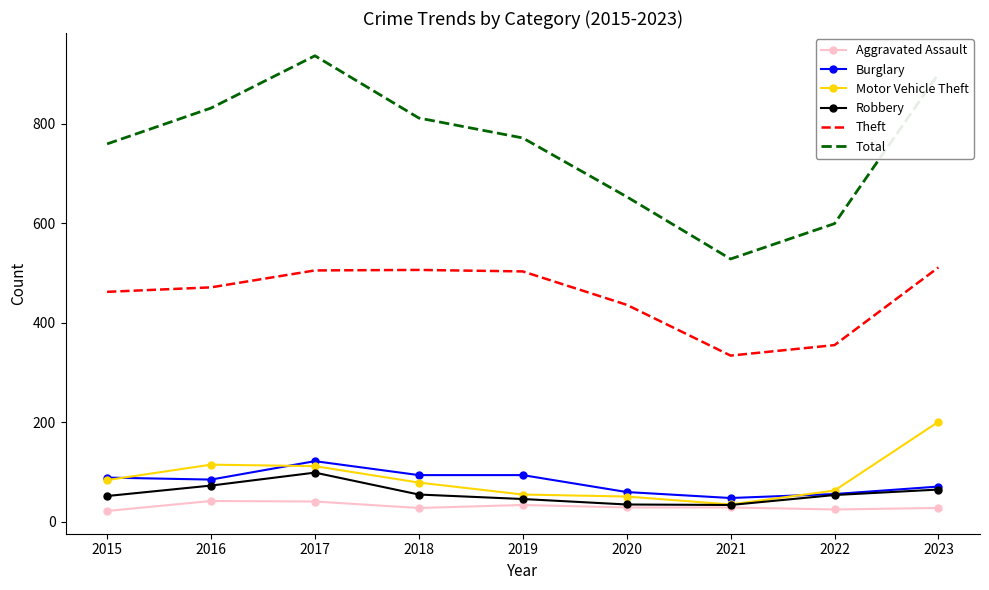

True or false: Total has a value of 1335 at 2016.

False